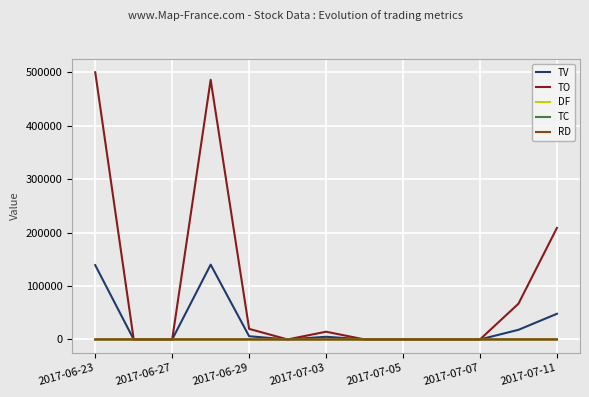

Which series has the widest spread of values?

TO